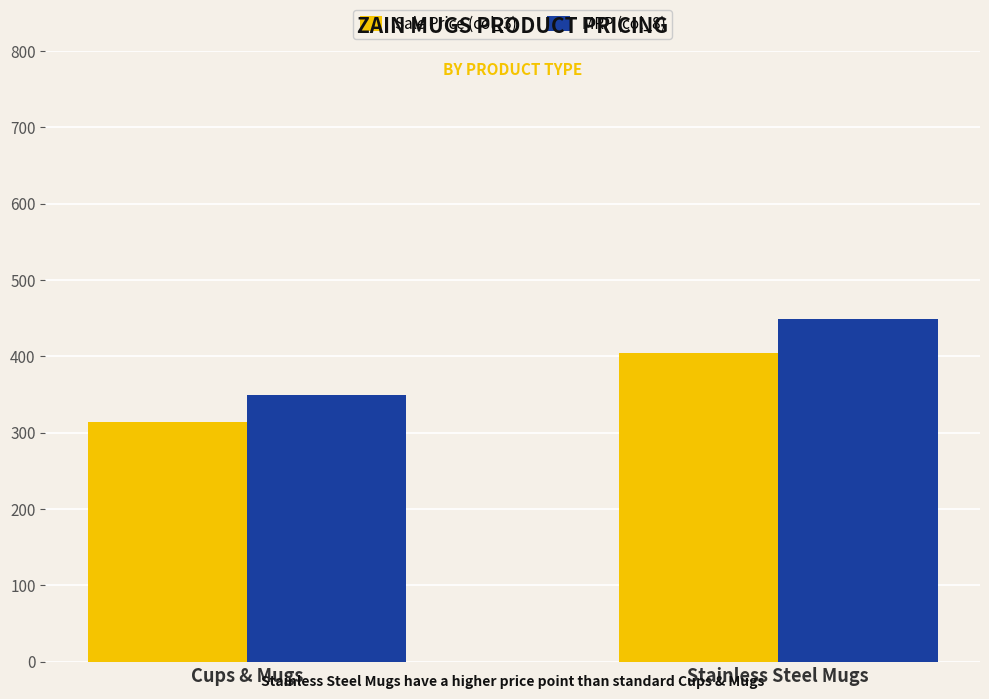

Which series has the largest total across all categories?

MRP (col_8)